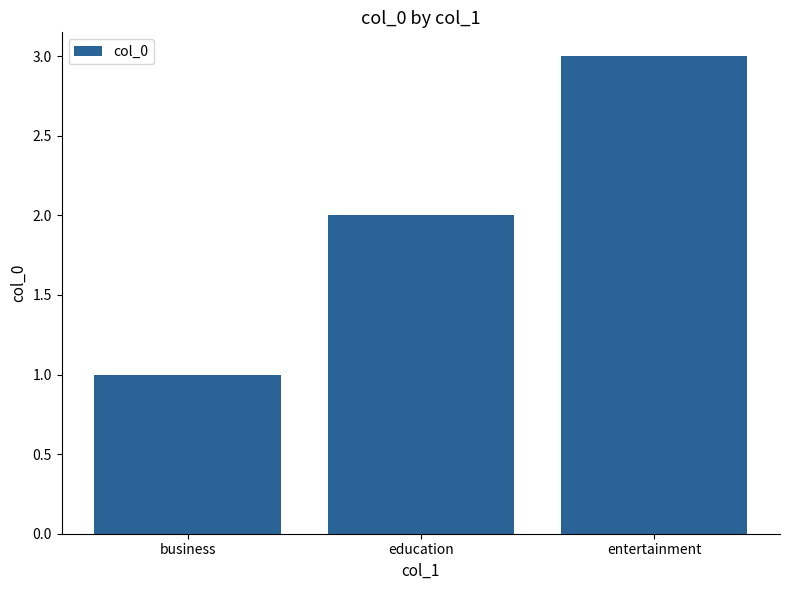

What value does the data have at entertainment?

3